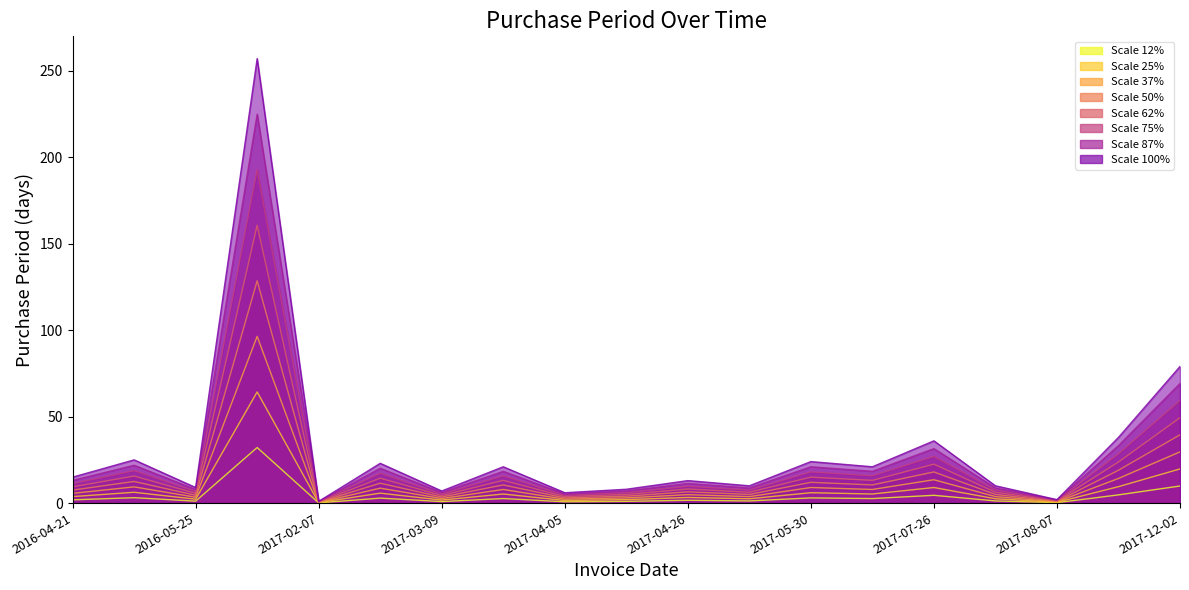

The chart shows a value of 2.9 at 2017-08-05. True or false?

False